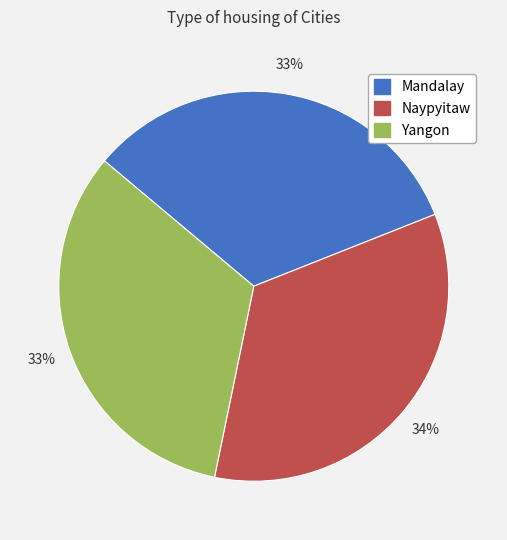

True or false: Naypyitaw accounts for 34% of the total.

True